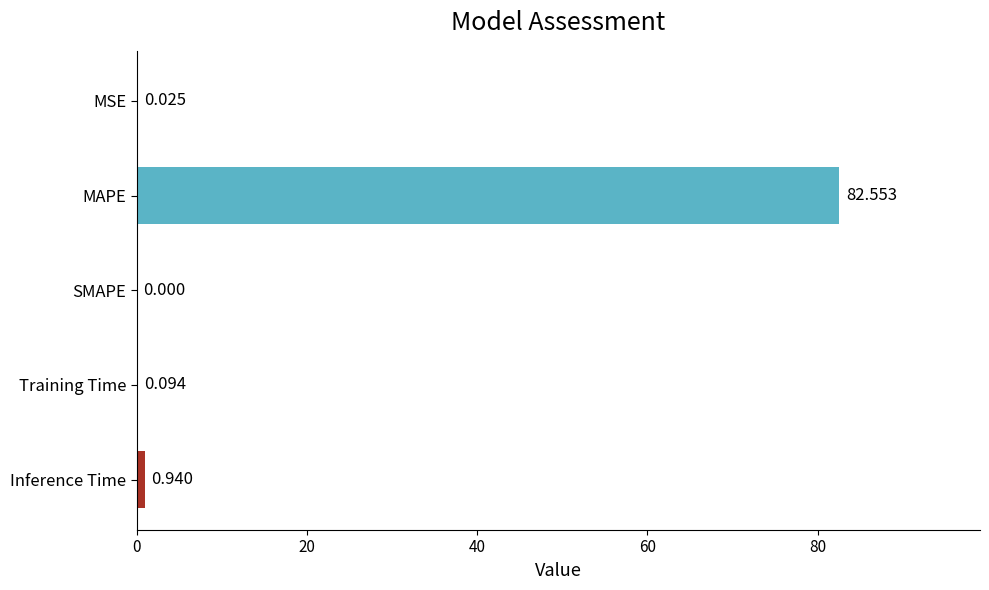

How many categories are shown in the chart?

5